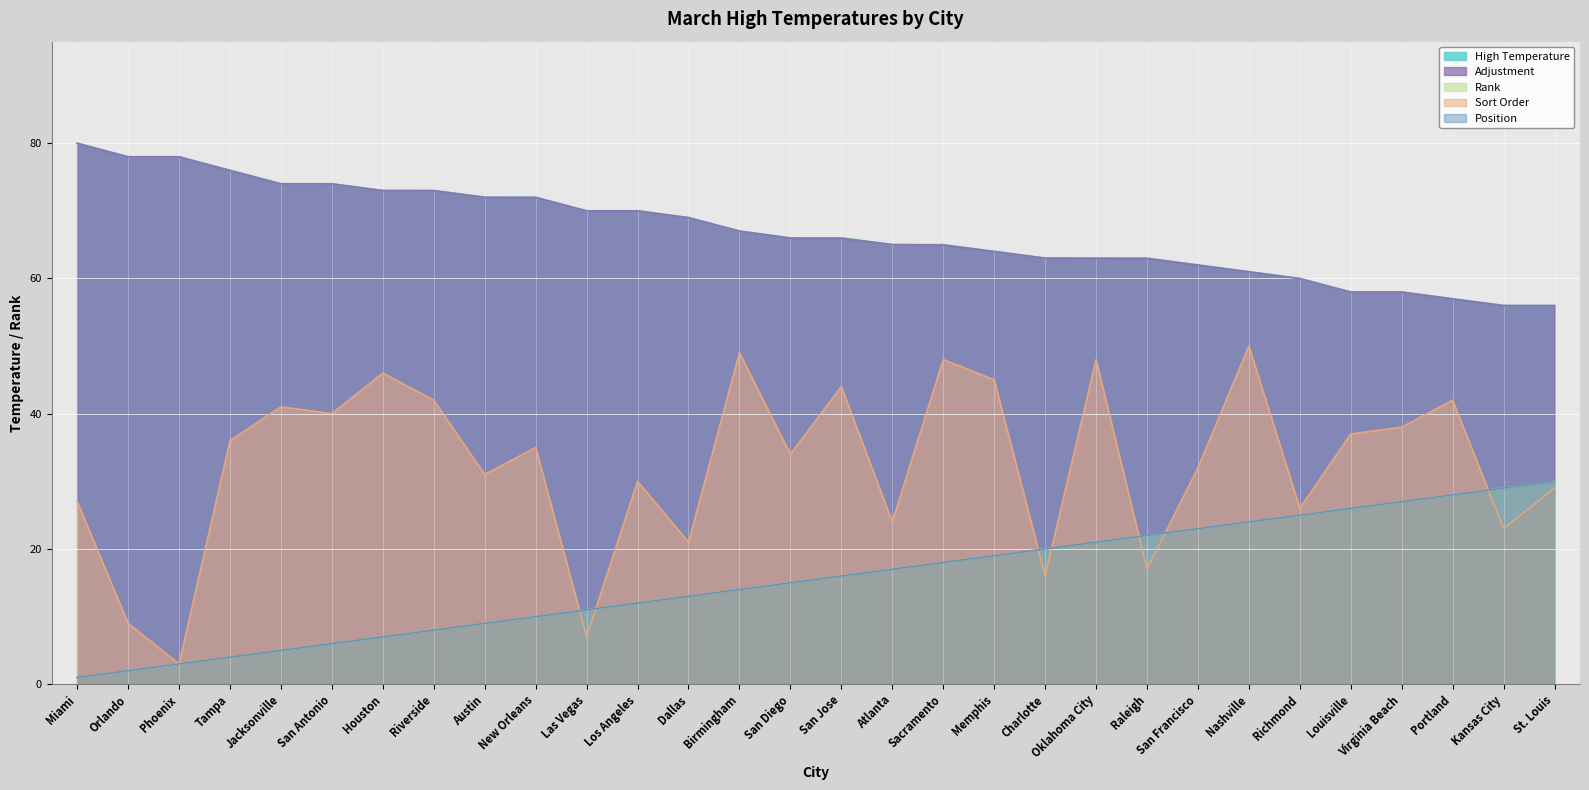

Rank the series at St. Louis from lowest to highest value.

Sort Order, Rank, Position, Adjustment, High Temperature